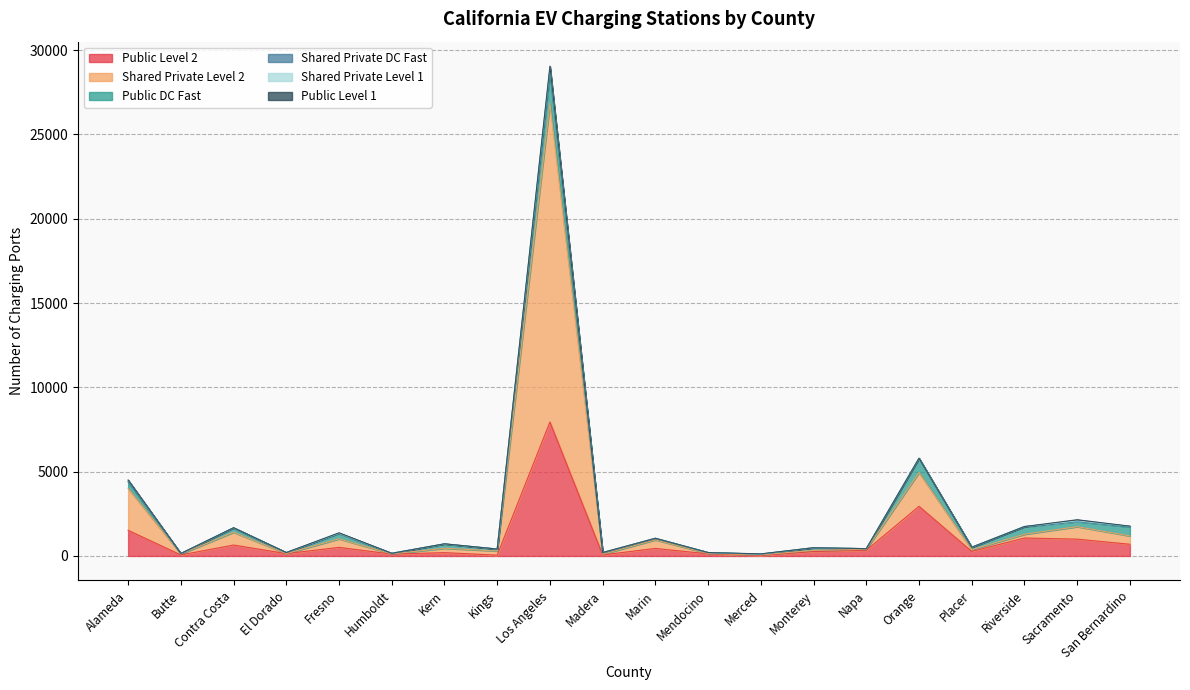

At which category is the sum across all series the highest?

Los Angeles